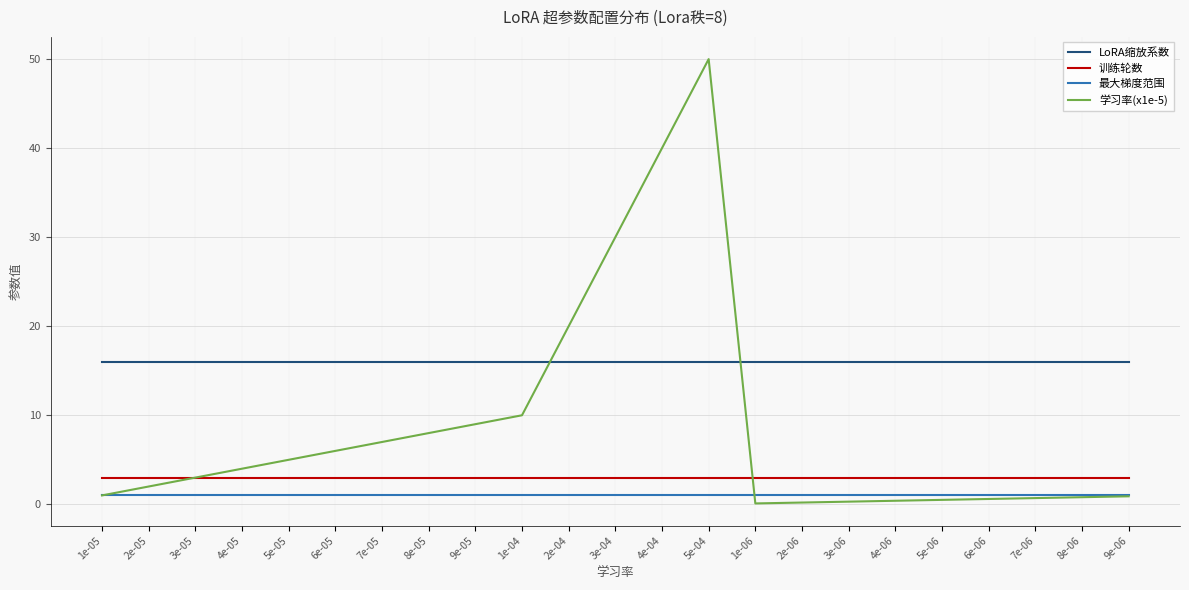

Count the number of categories in the chart.

23